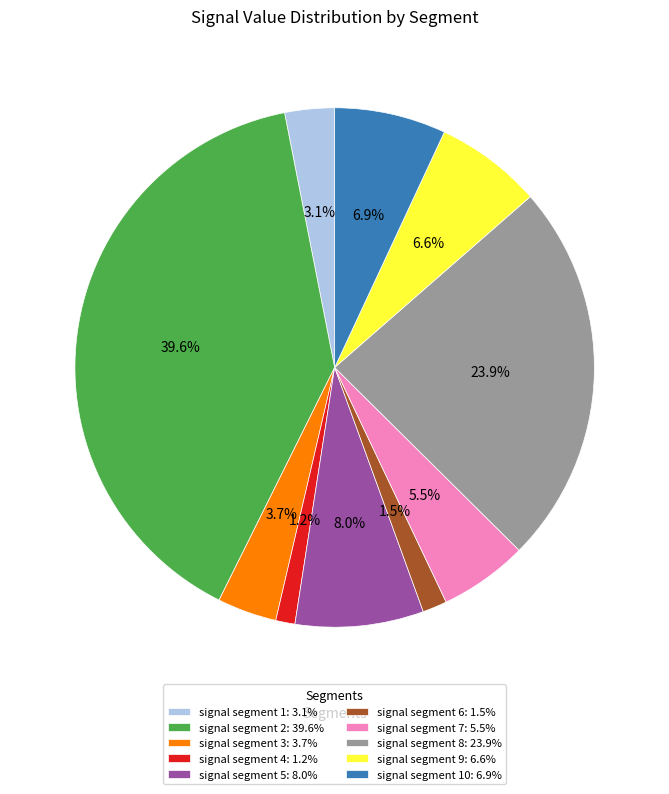

What percentage is NOT represented by signal segment 8: 23.9%?

76.1%